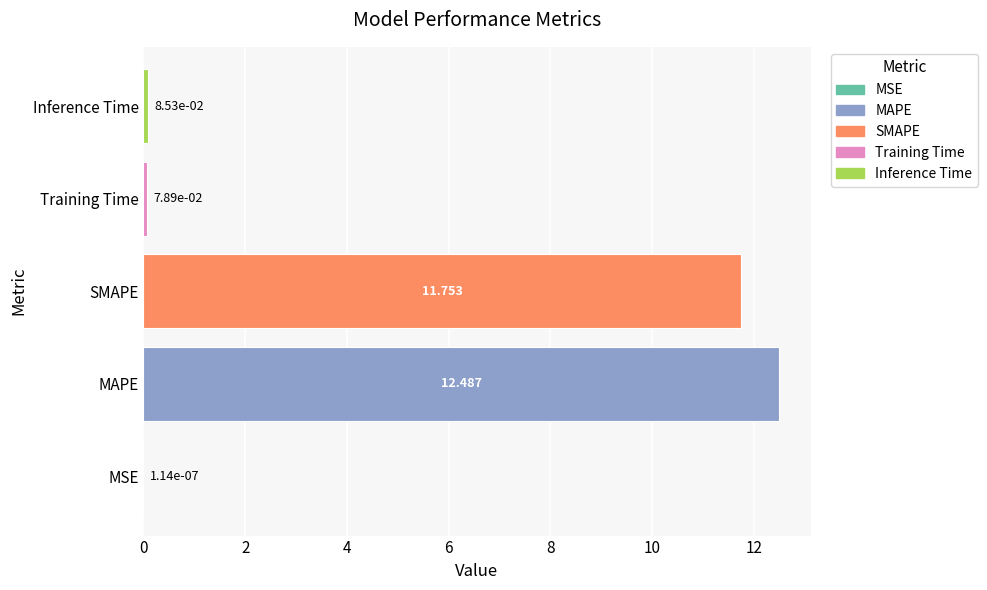

At which category does the chart reach its peak across all series?

MAPE